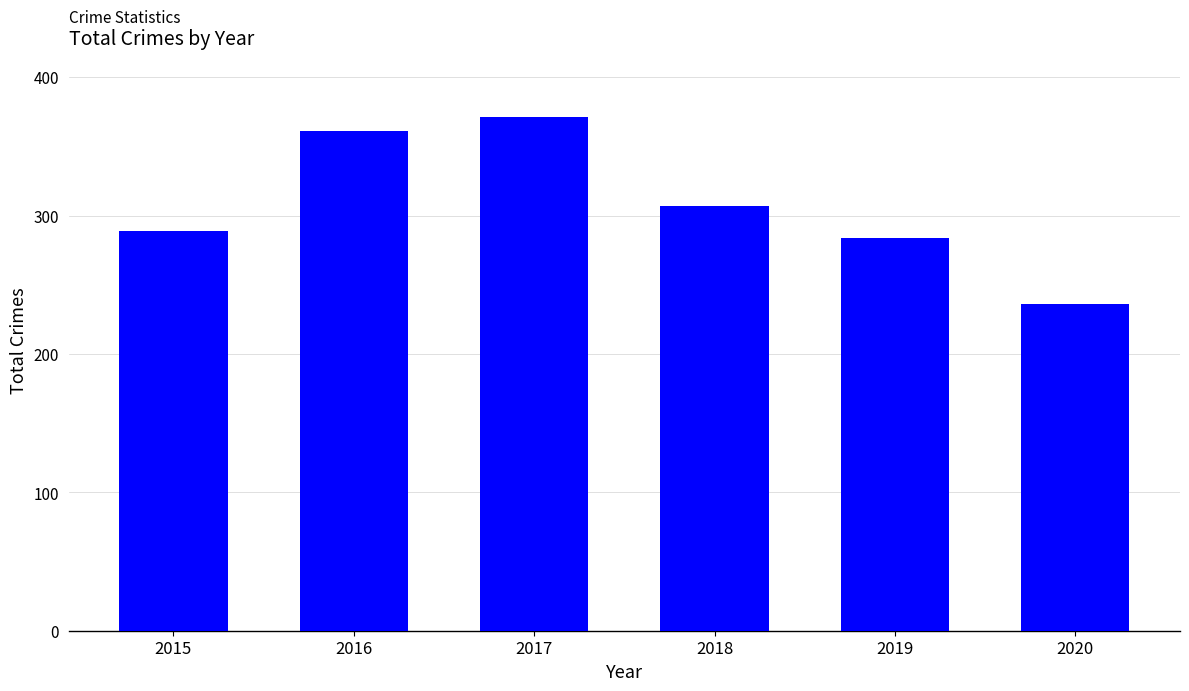

At which label is the value closest to 303?

2018